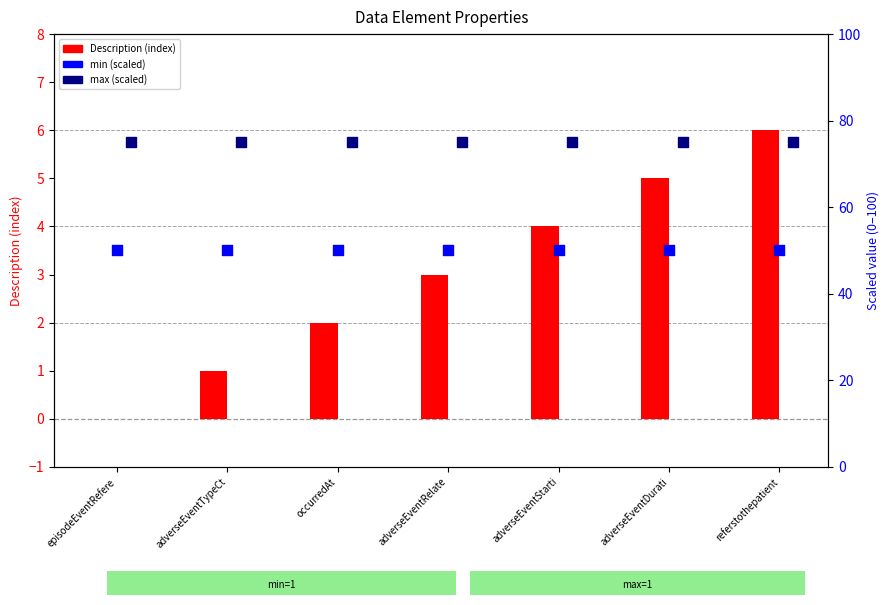

Which series has the largest Y range (max minus min)?

Description (index)